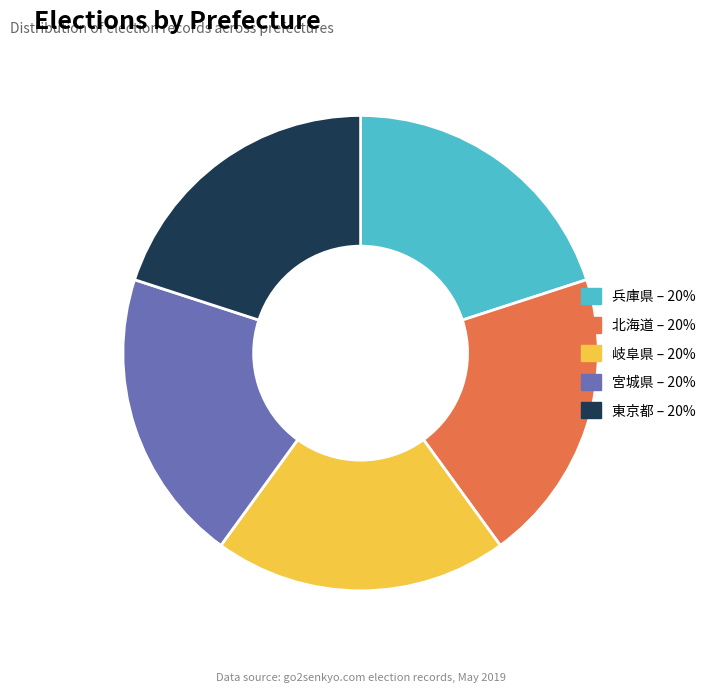

Does 東京都 – 20% account for over 50% of the chart?

No